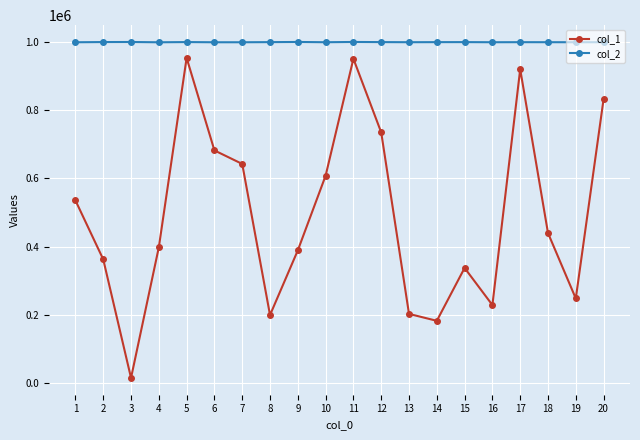

List the series in order of their overall mean, lowest first.

col_1, col_2